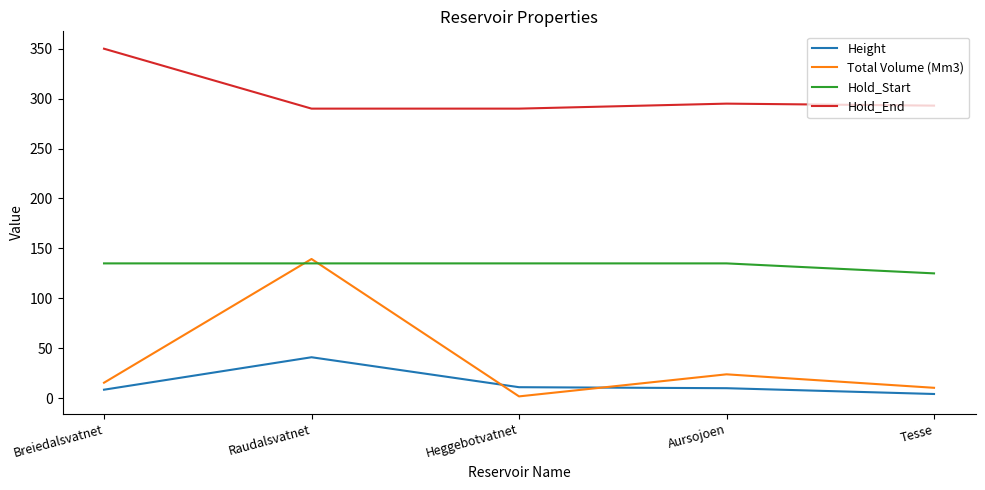

What are all the series names shown in the legend?

Height, Total Volume (Mm3), Hold_Start, Hold_End